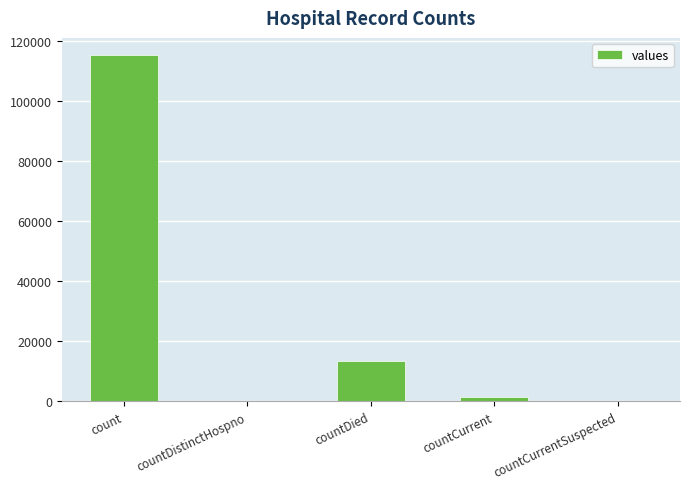

What is the ratio of the value at countDied to the value at countCurrent?

9.6